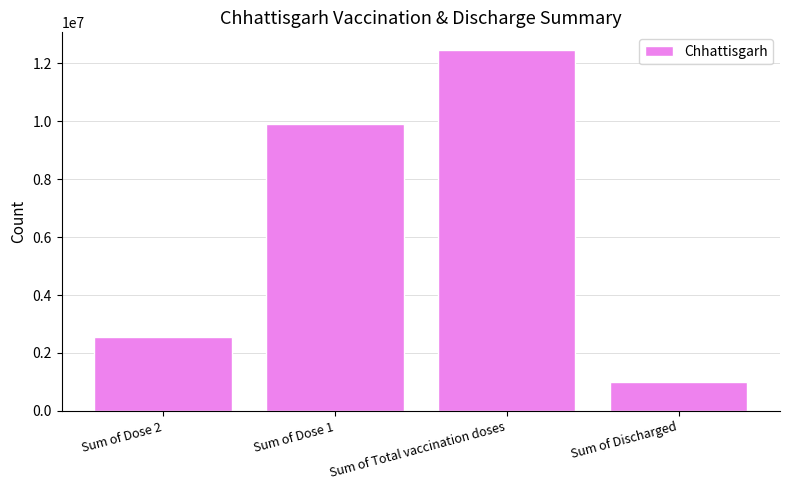

What is the difference between the values at Sum of Discharged and Sum of Dose 1?

8912437